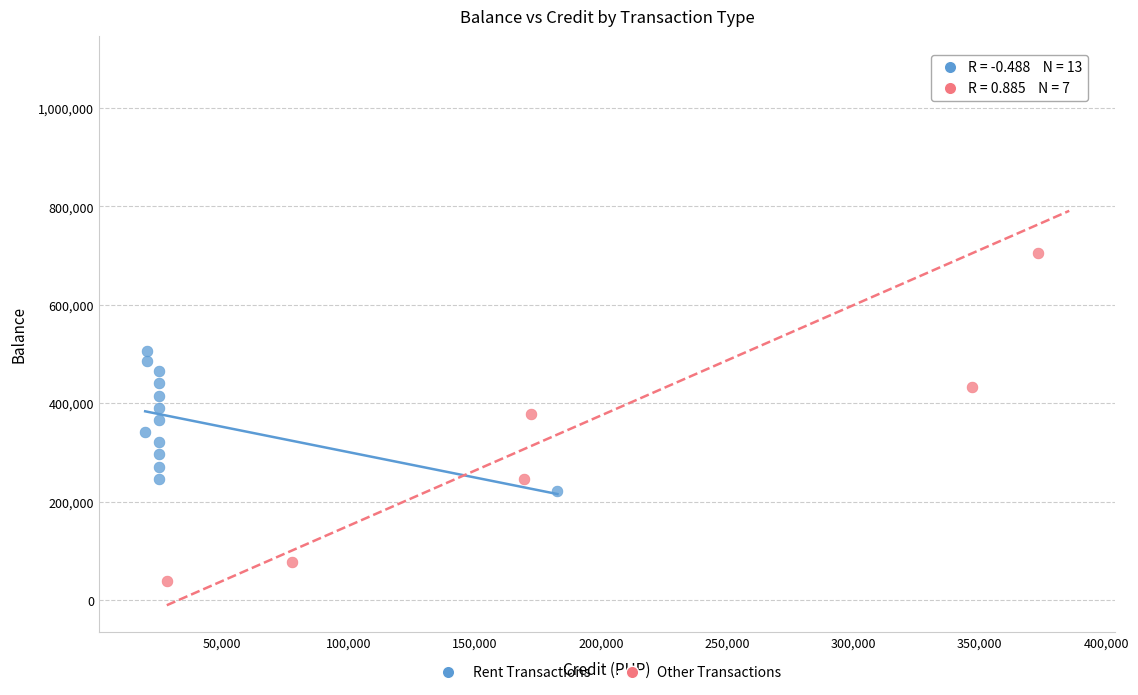

What are all the series names shown in the legend?

Rent Transactions, Other Transactions